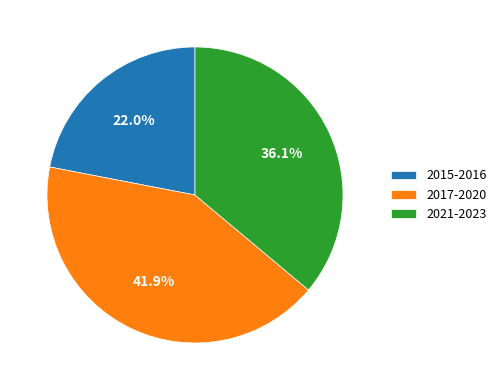

Which category has the smallest portion of the pie?

2015-2016